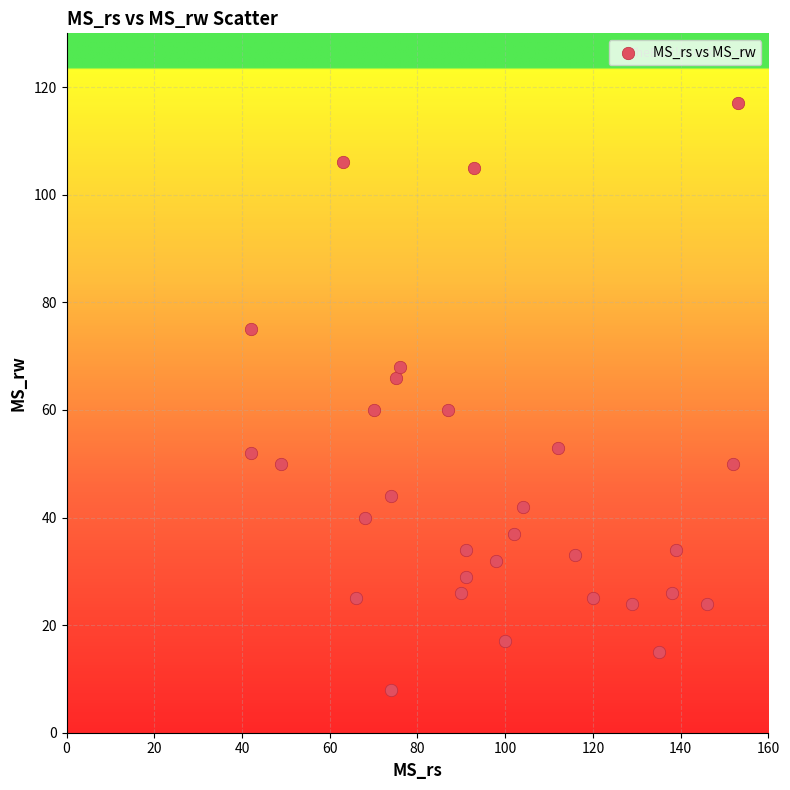

What is the range of Y values (max minus min)?

109